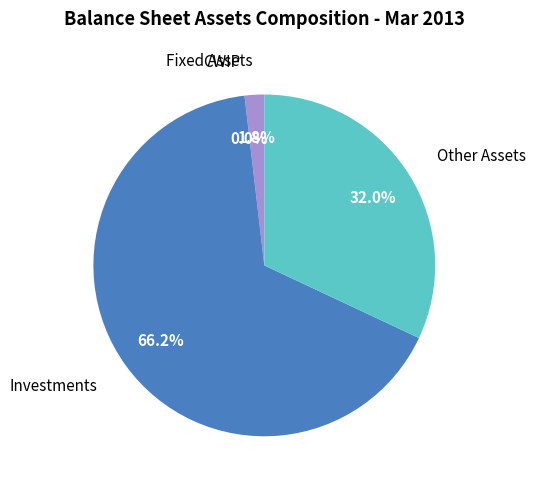

Is there a majority slice in this chart?

Yes